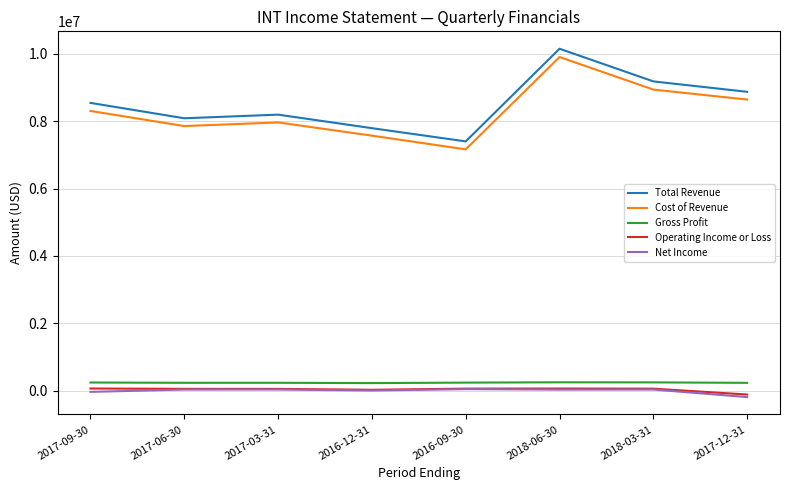

How many lines are shown in the chart?

5